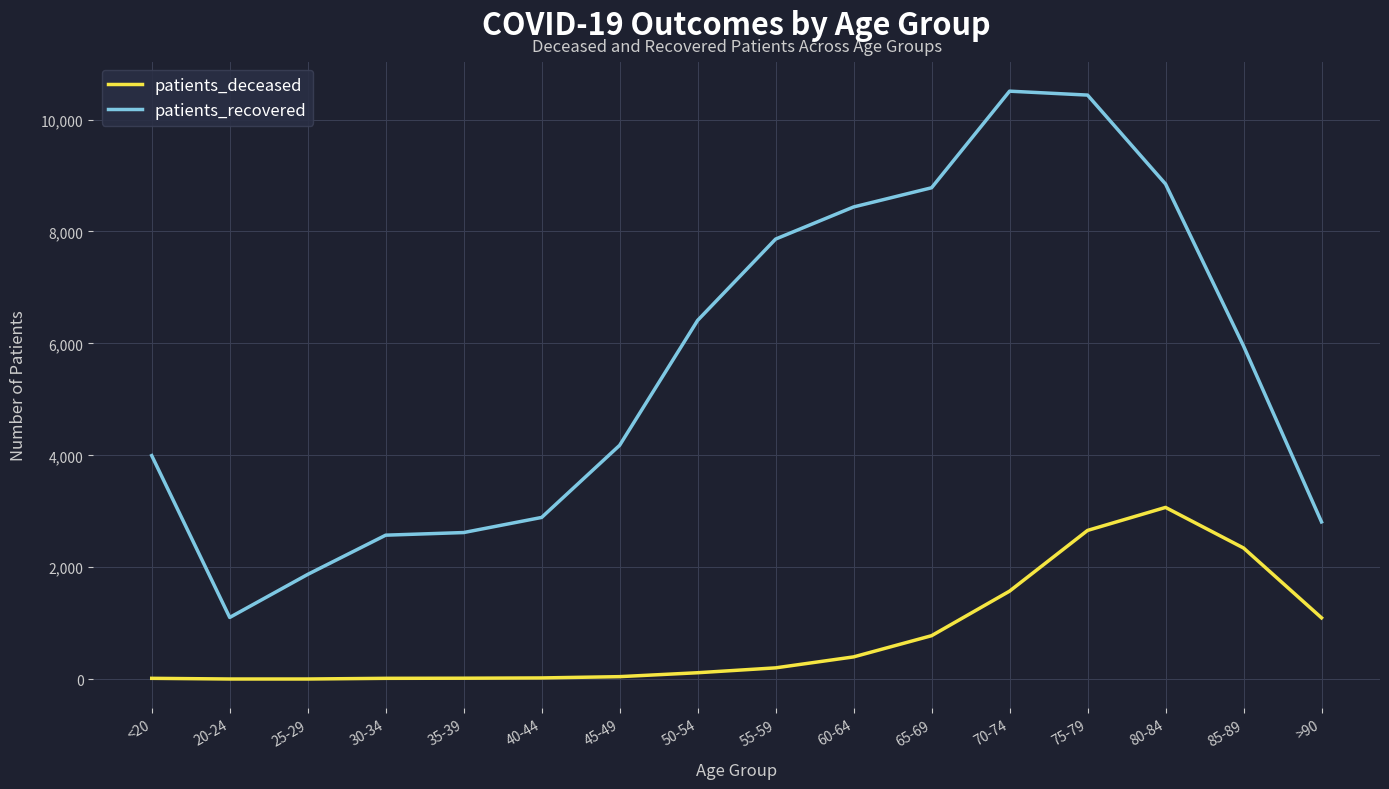

What value does the patients_recovered series have at 45-49, to the nearest 100?

4200